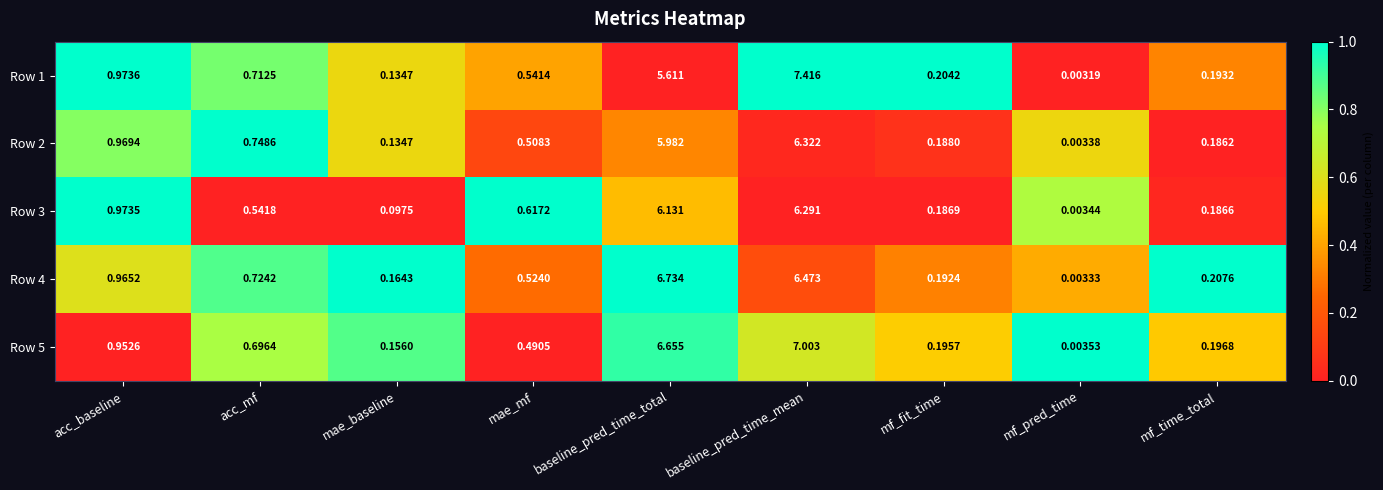

At which category is the sum across all series the highest?

baseline_pred_time_mean